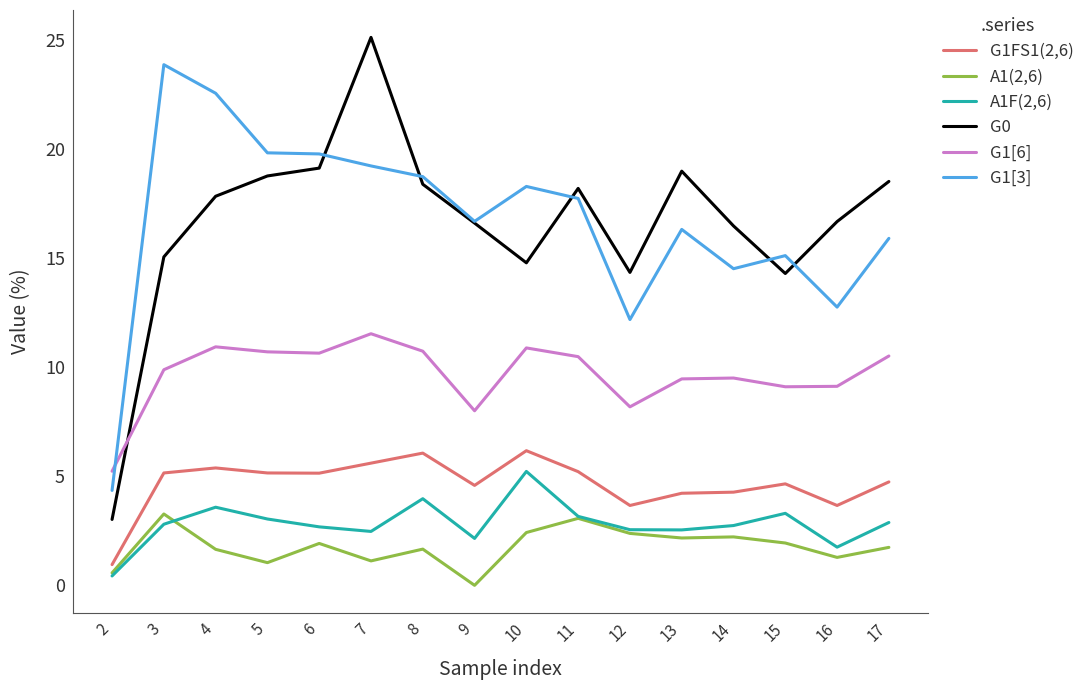

What is the total value across all series at 10?

57.8